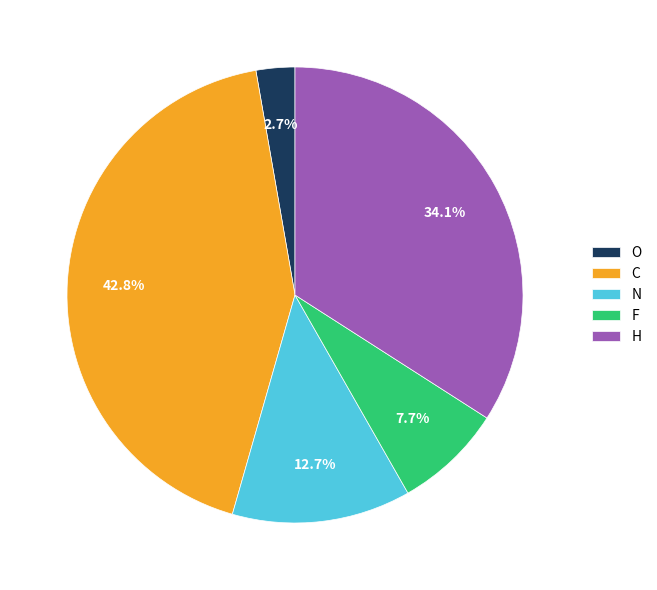

Which slice is the largest?

C